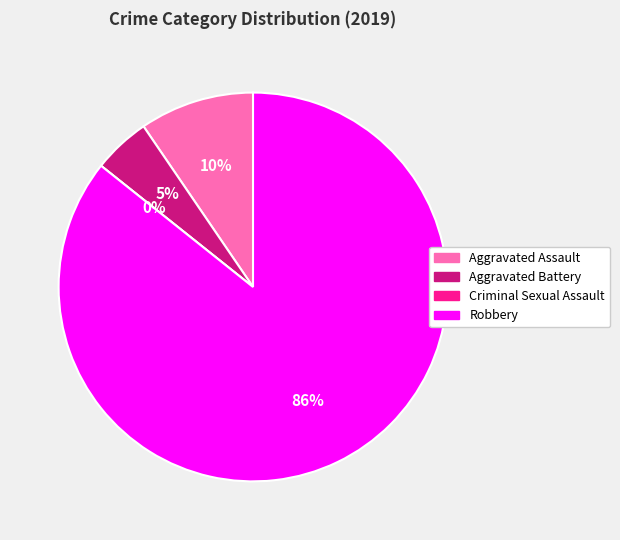

Count the number of slices in the pie.

4